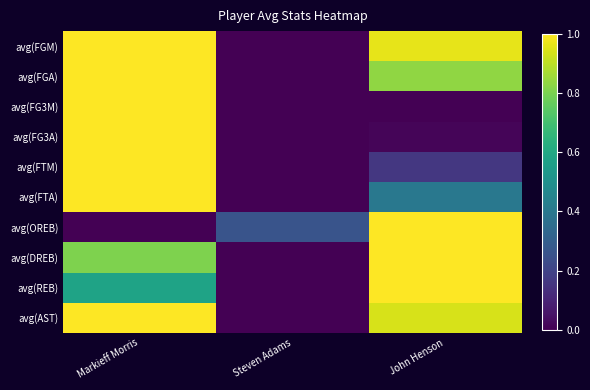

Which series has the largest total across all categories?

avg(FGM)